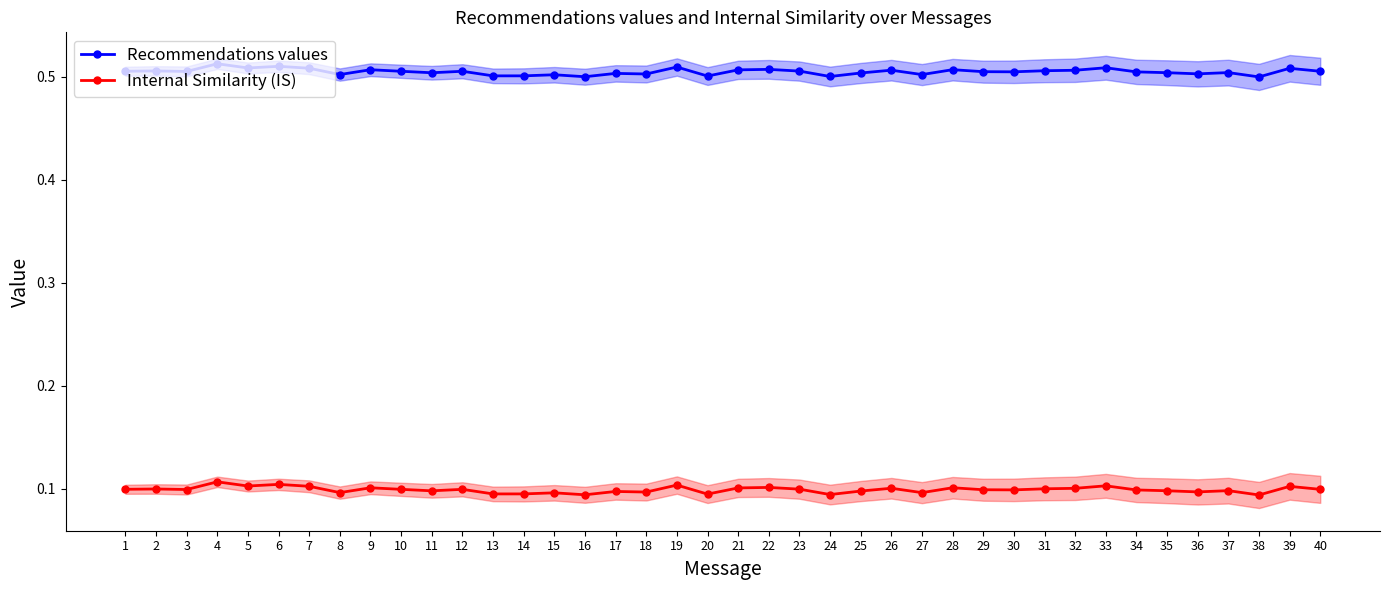

True or false: Internal Similarity (IS) has a value of 0.1 at 1.

True